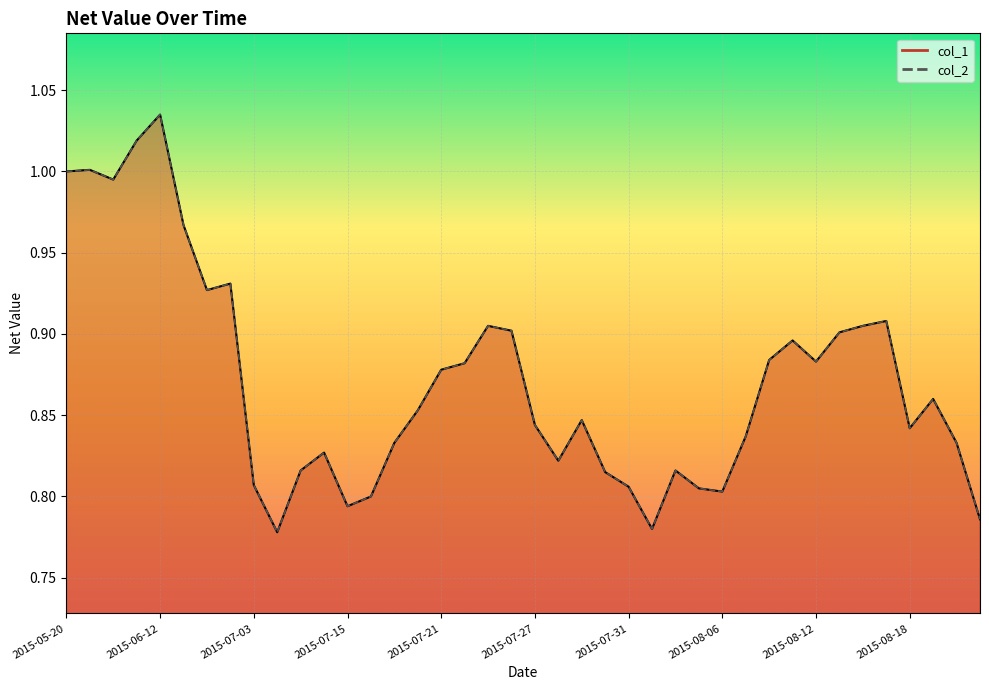

How many categories are shown in the chart?

40